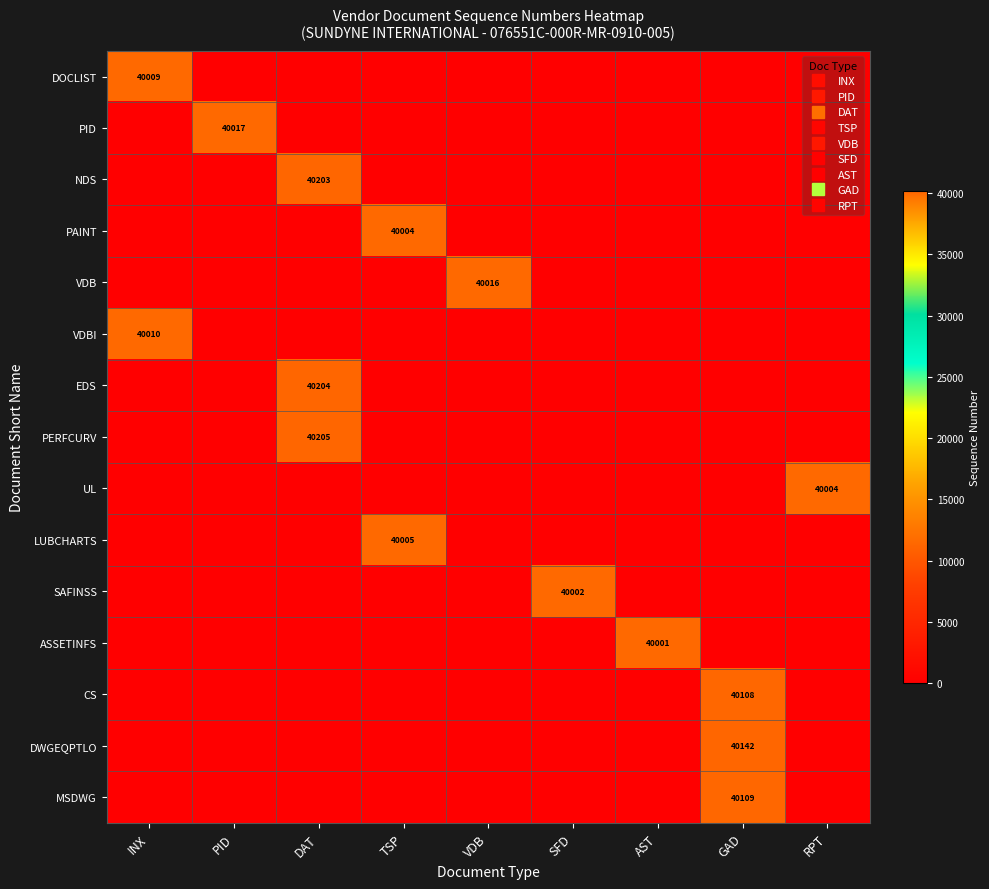

Between AST and INX, which is larger?

INX